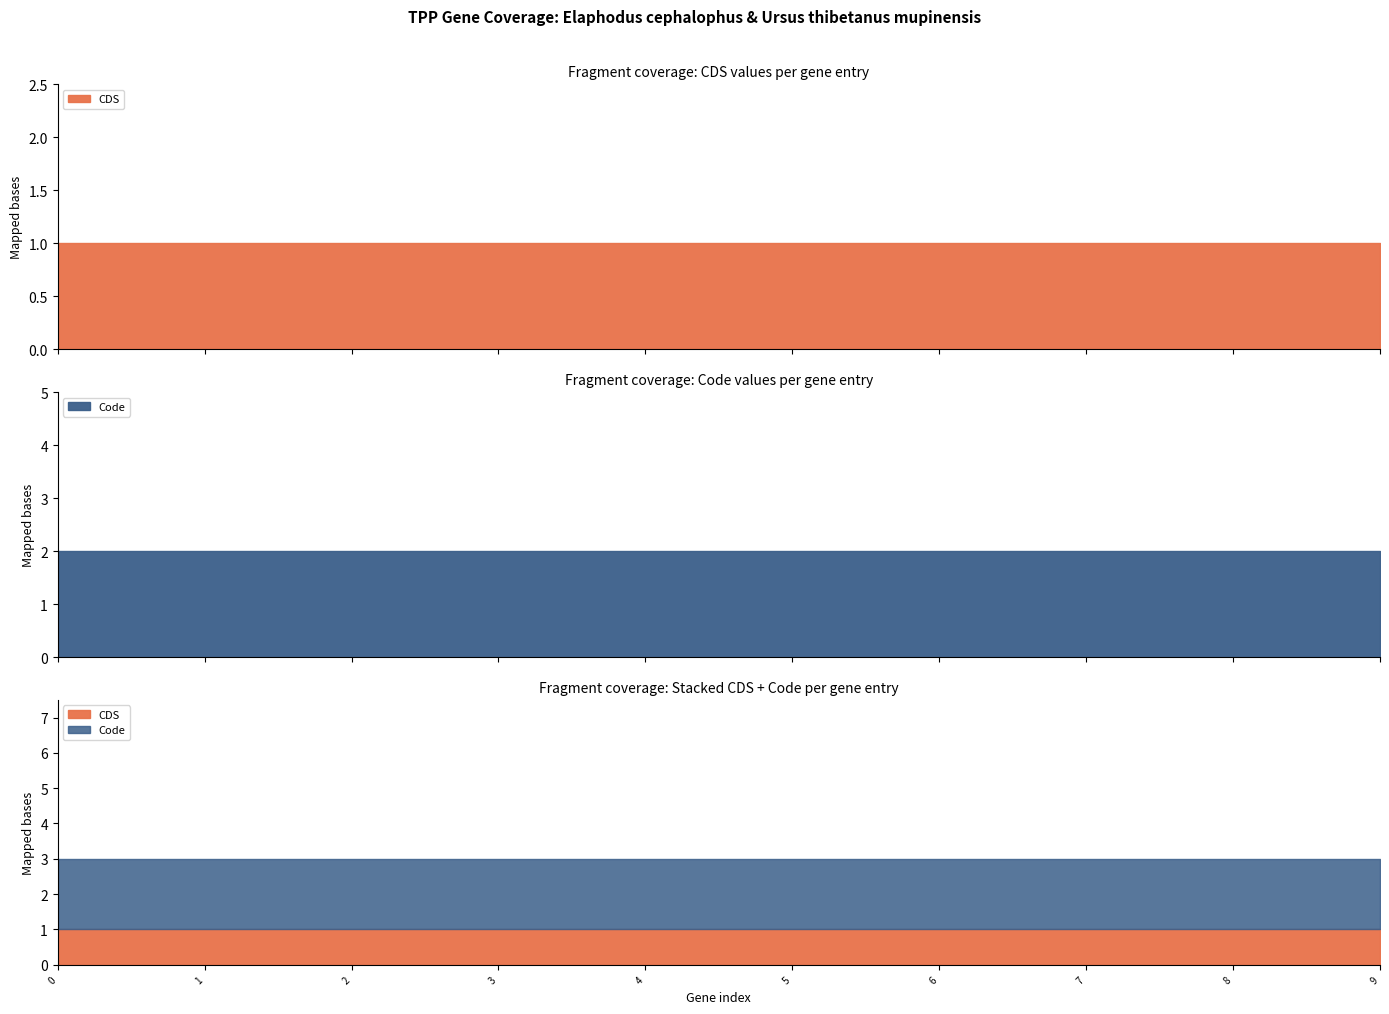

How many categories are shown in the chart?

10